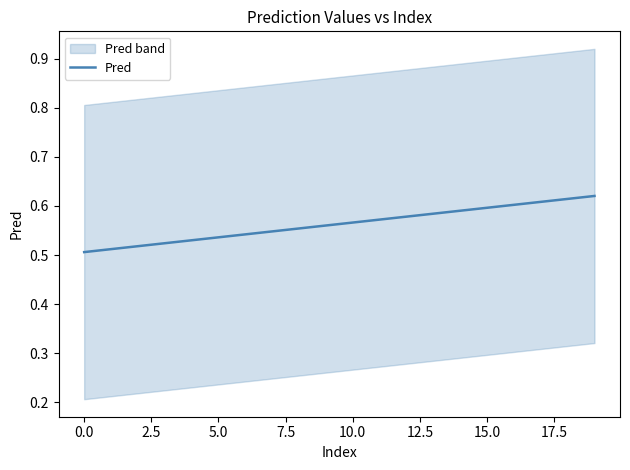

The Pred series shows 0.5 at 0.0. True or false?

True